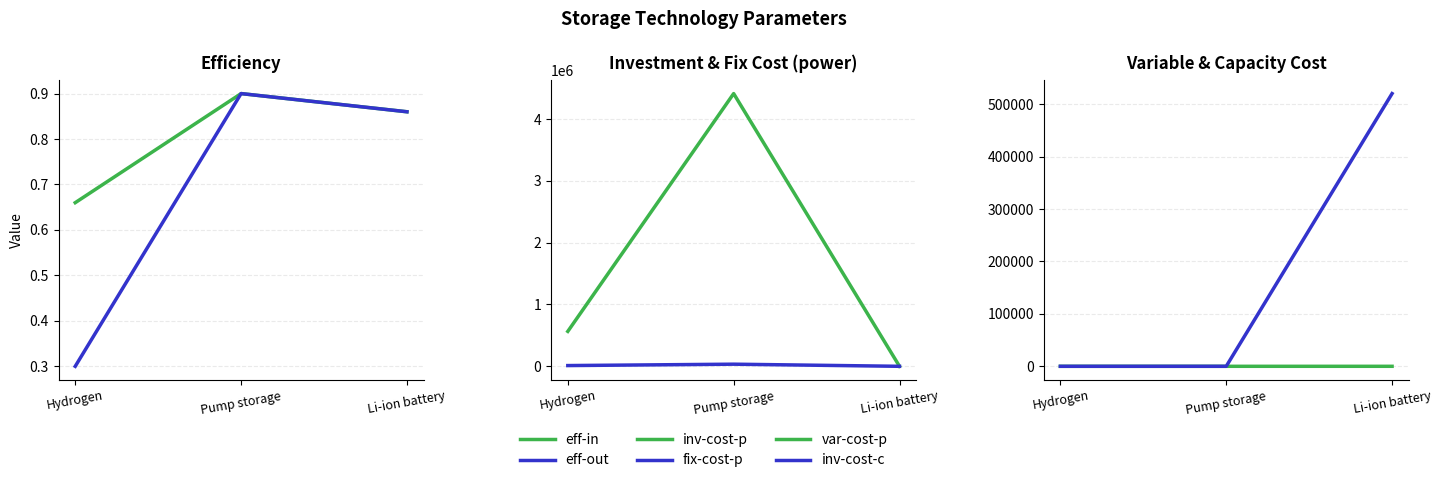

Which category has the highest value across all series?

Pump storage